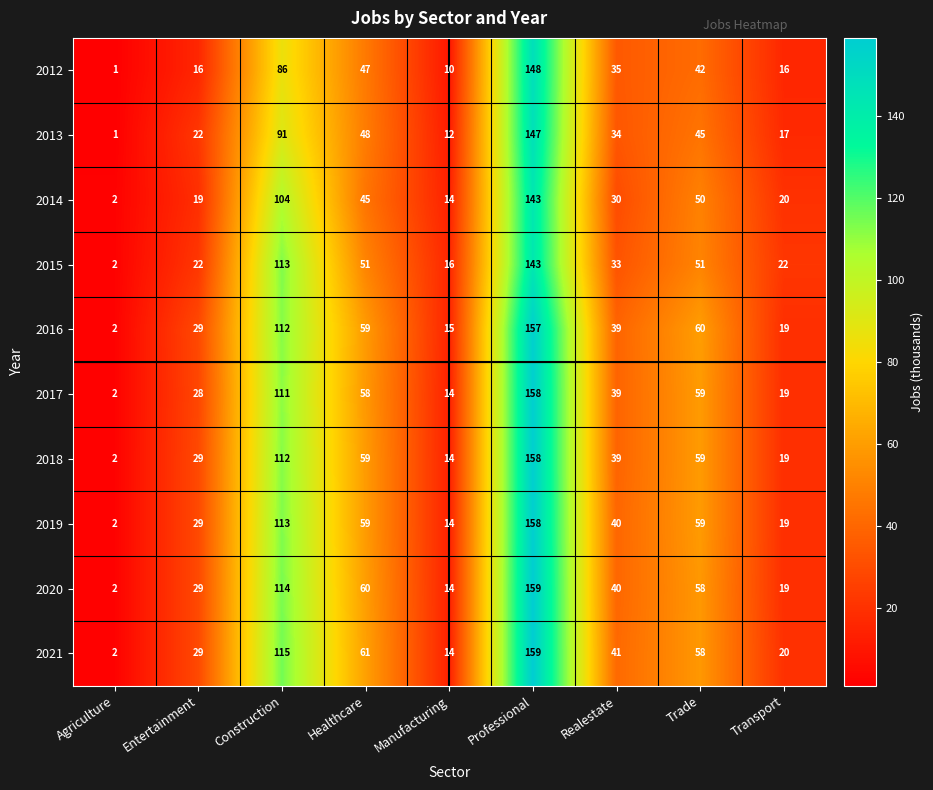

The value of 2012 at Healthcare is 47. True or false?

True